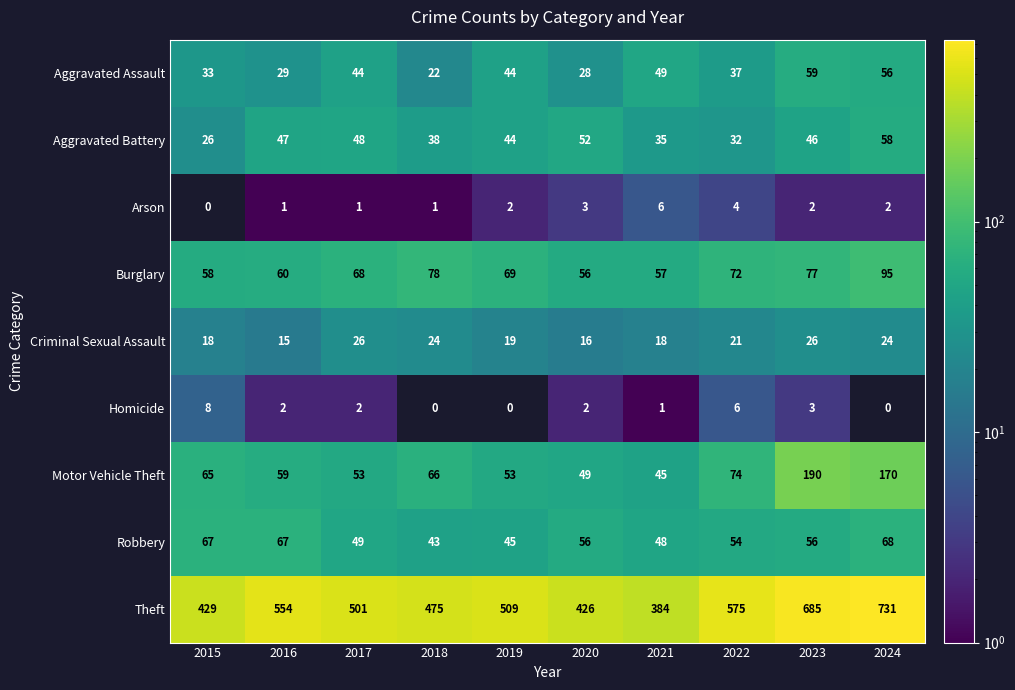

What is the total value across all series at 2018?

747